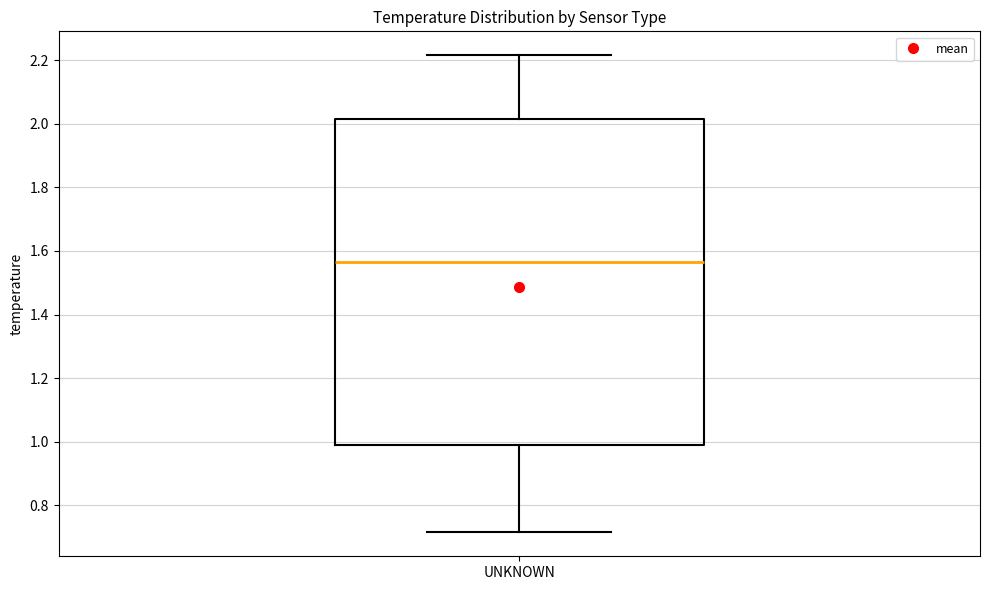

Transcribe this box plot: give where the median line is, the range the box spans, and where the two whiskers end, as read against the y-axis. The values are not printed on the chart, so give them approximately, as read against the axis.

median 1.56, box 1.00 to 2.02, whiskers 0.72 to 2.22